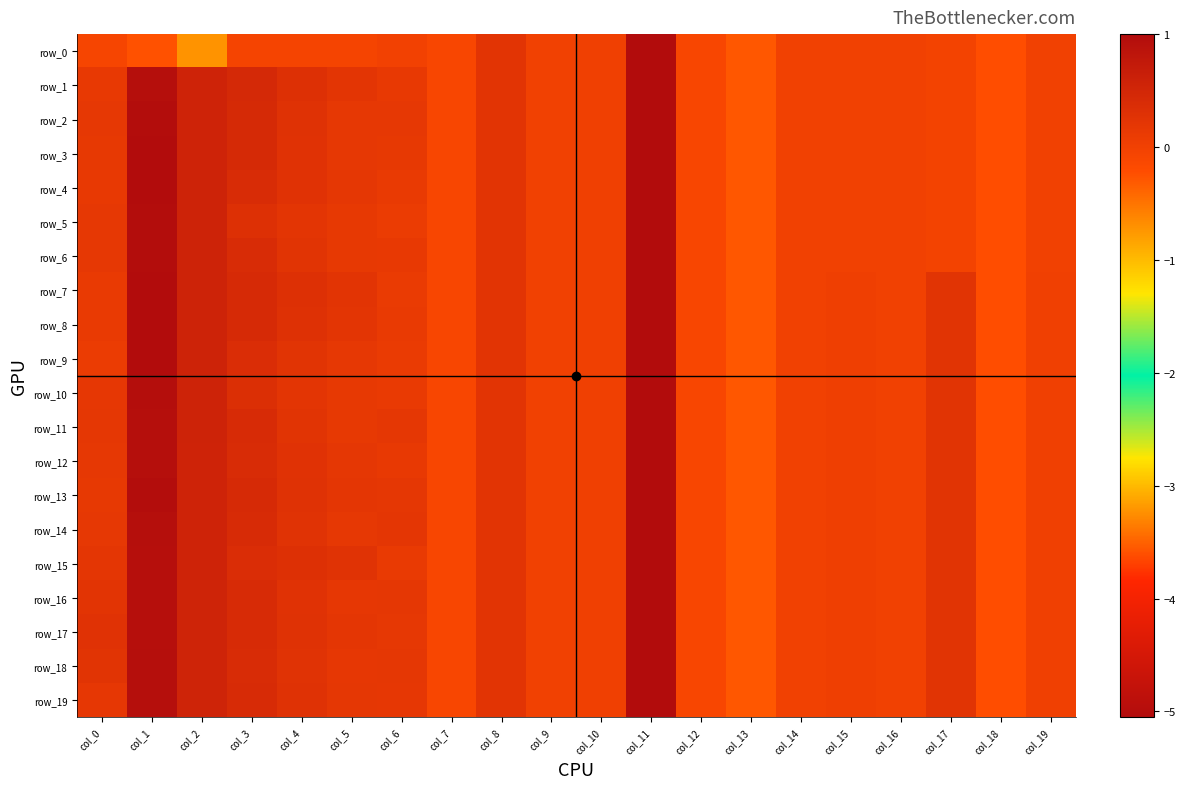

True or false: row_1 has a value of 0.2 at col_8.

False